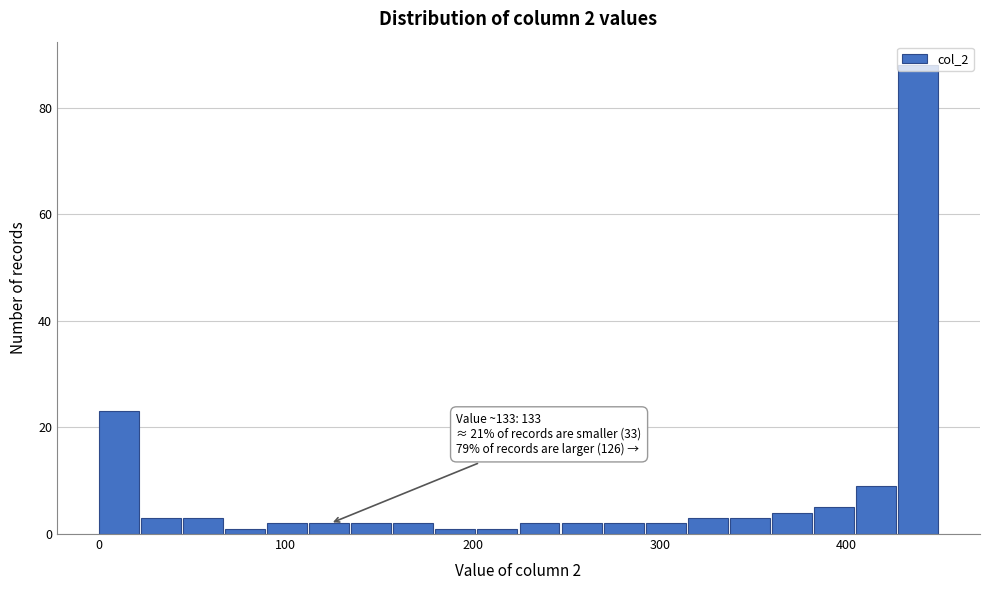

Read against the x-axis, roughly where is the centre of the tallest bar?

440